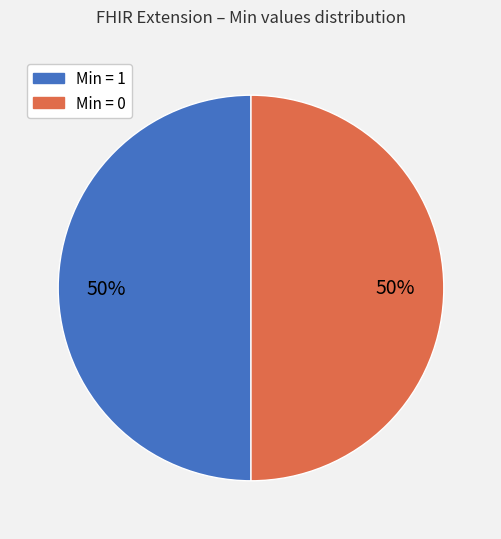

Count the number of slices in the pie.

2